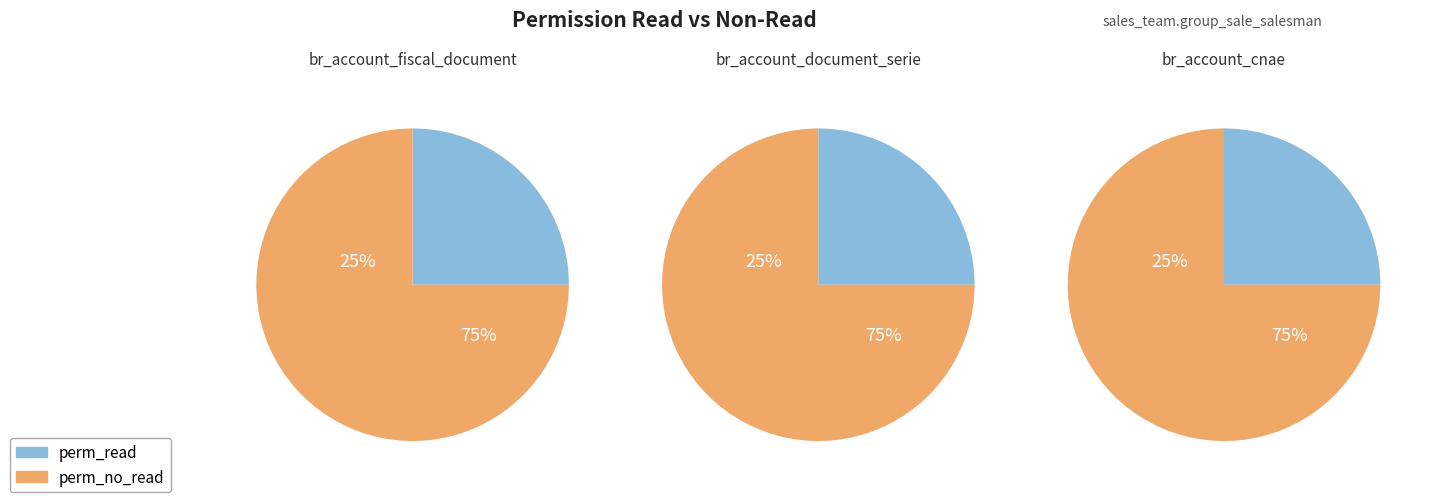

Combined, what portion of the pie is br_account_cnae and br_account_fiscal_document?

66.7%